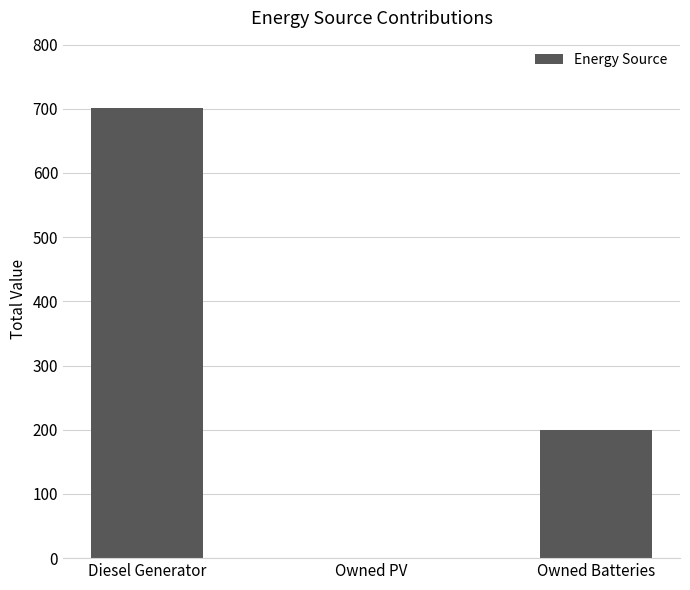

Count the values in the range 0 to 701.

3